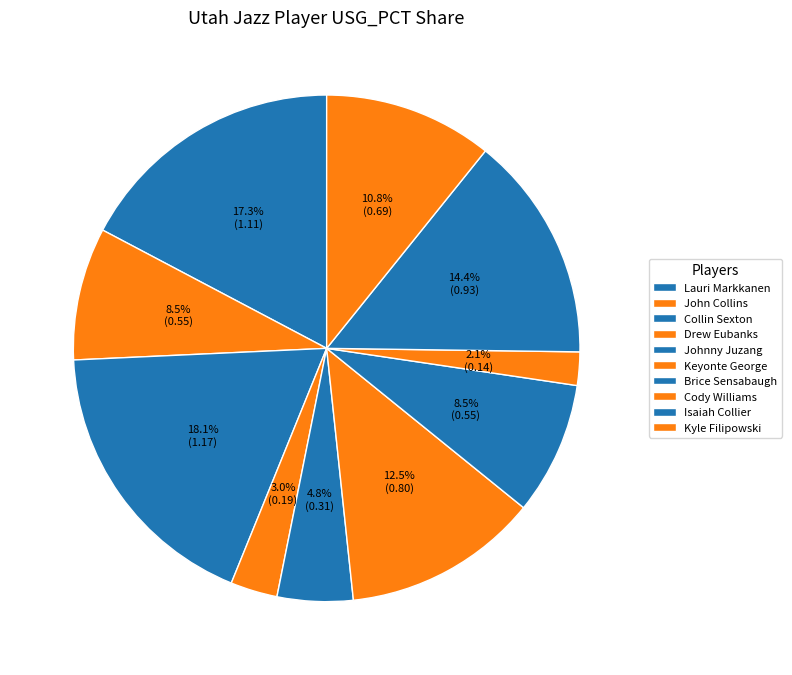

True or false: Collin Sexton accounts for 27% of the total.

False